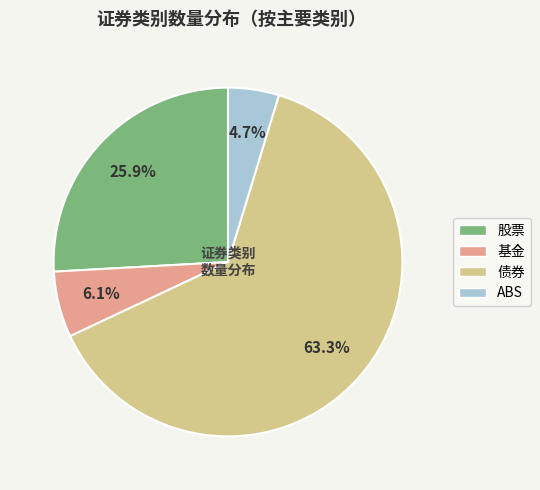

Is there a majority slice in this chart?

Yes